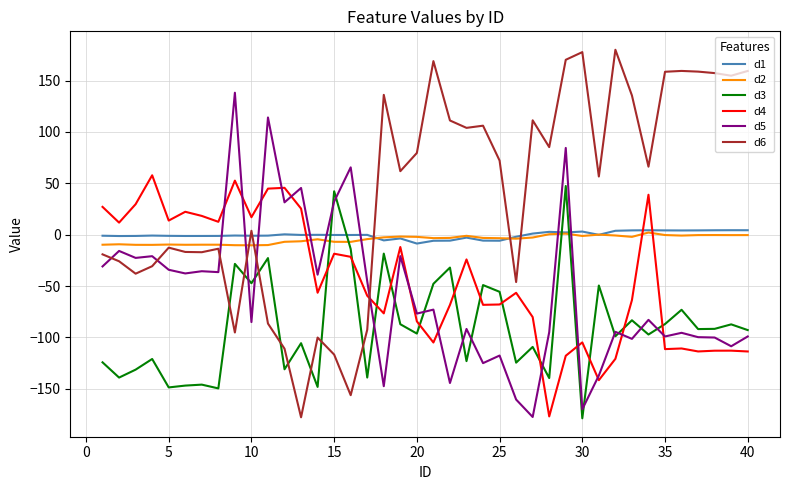

True or false: d3 and d1 intersect in this chart.

True